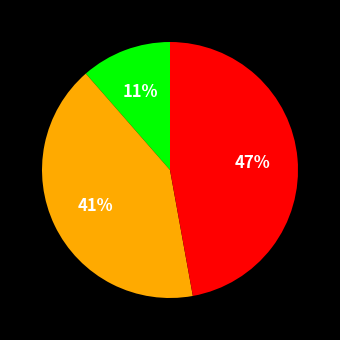

To the nearest percent, what is the difference between the largest and smallest slice percentages?

36%